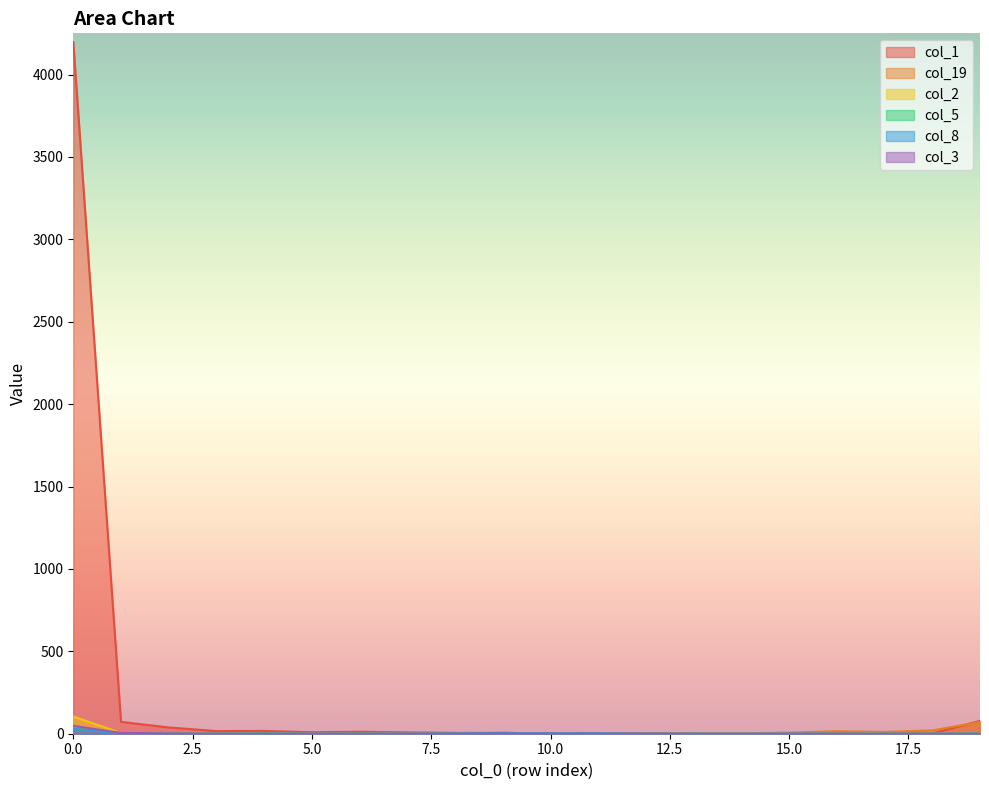

What is the average value of the col_8 series?

2